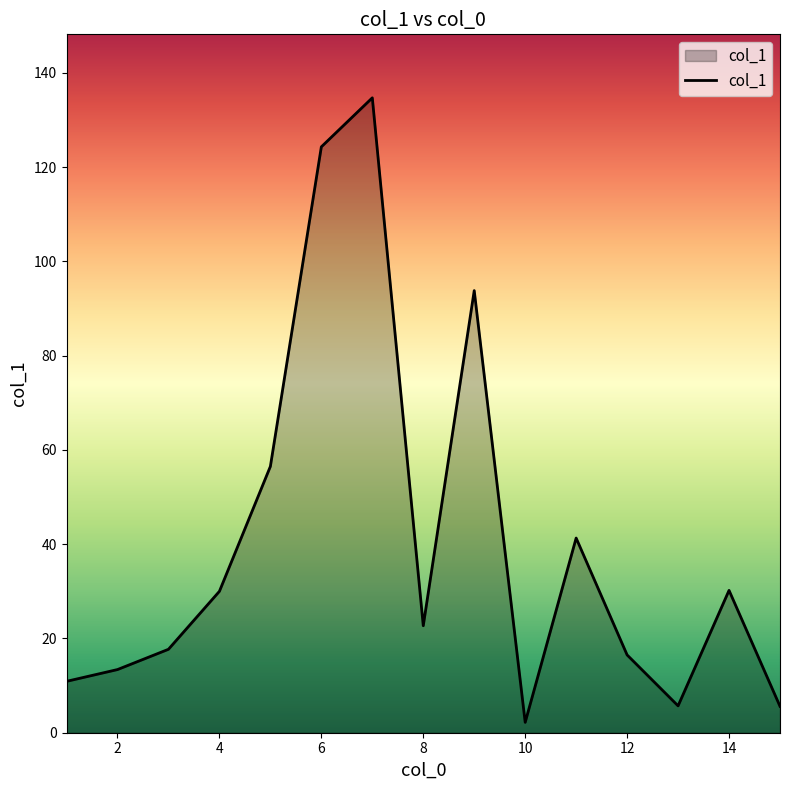

What is the maximum value shown in the chart?

134.7